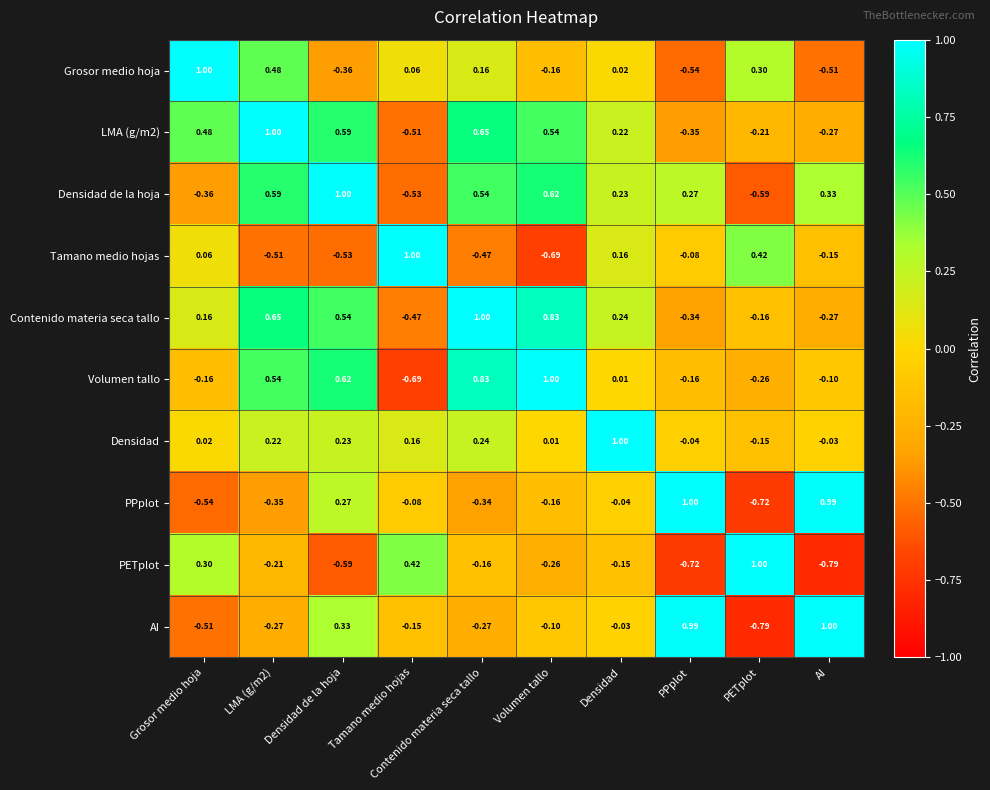

Which category has the lowest value in the PETplot series?

AI